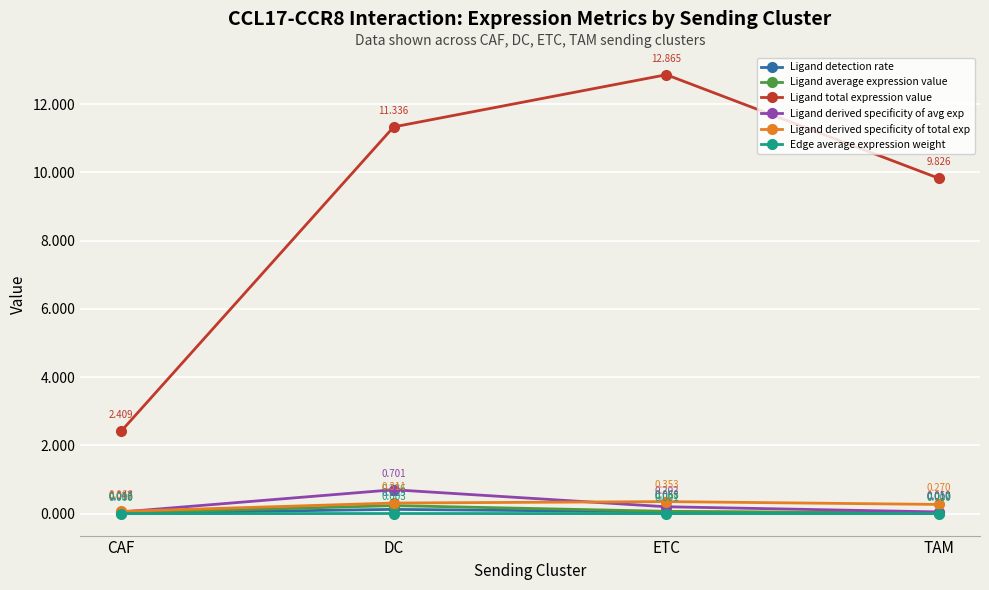

True or false: Ligand derived specificity of avg exp and Ligand average expression value intersect in this chart.

False